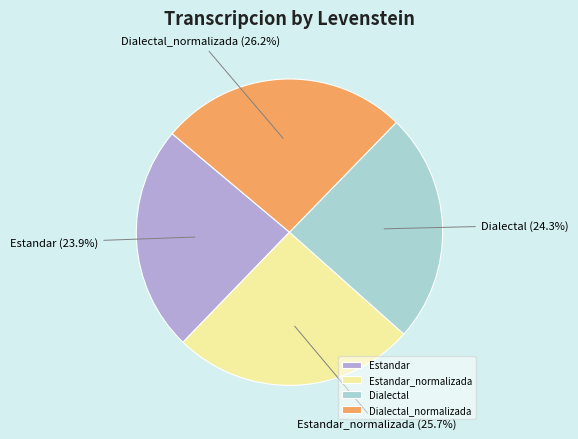

How many segments does this pie chart have?

4